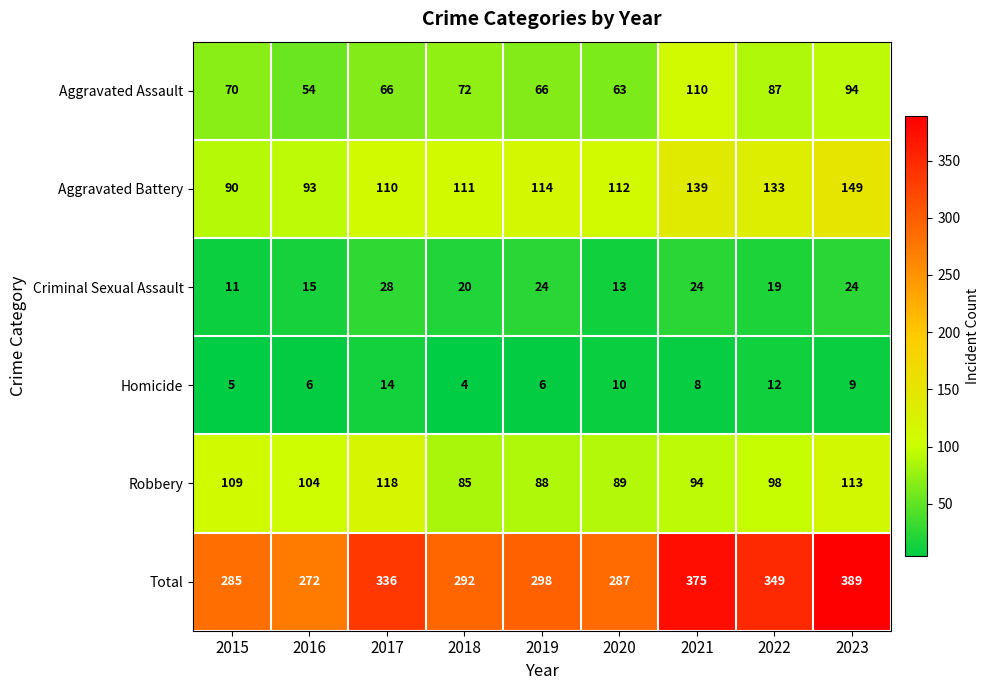

At which label does Total first exceed 298?

2017